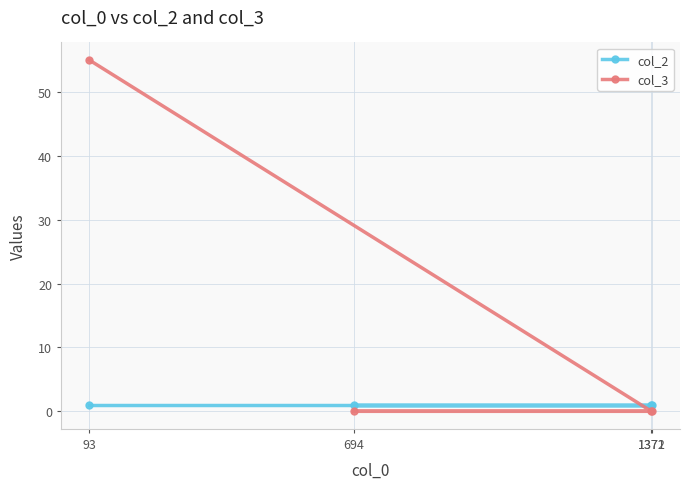

Which category has the lowest value in the col_3 series?

1371